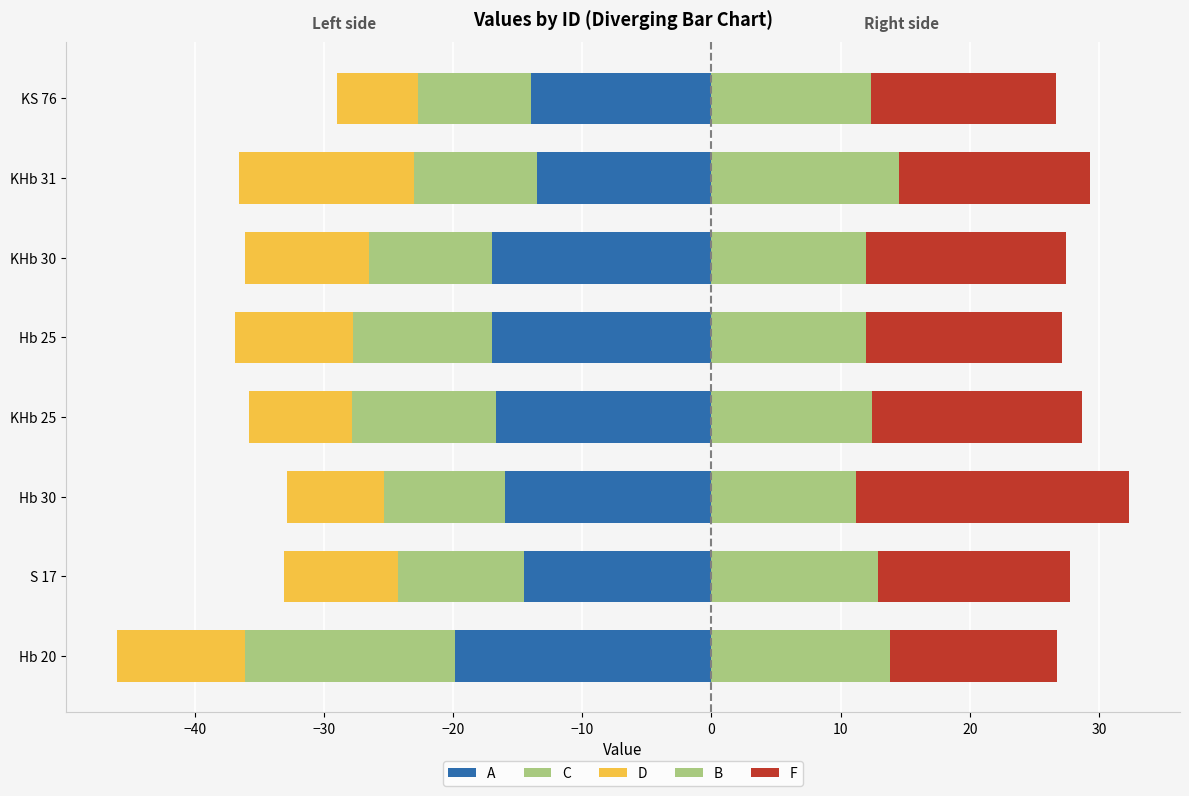

List the series in order of their peak value, highest first.

F, B, D, C, A